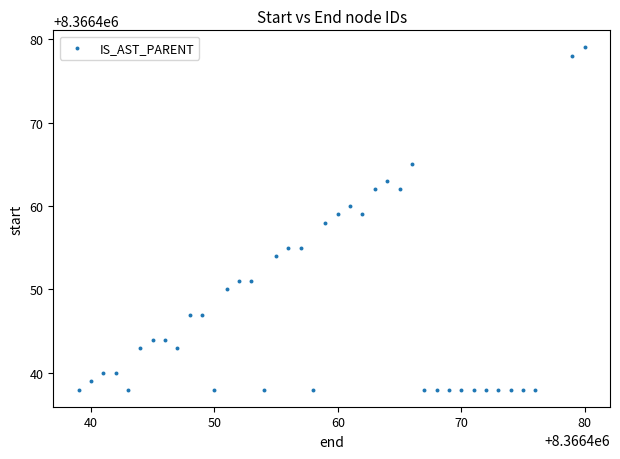

What is the range of X values (max minus min)?

41